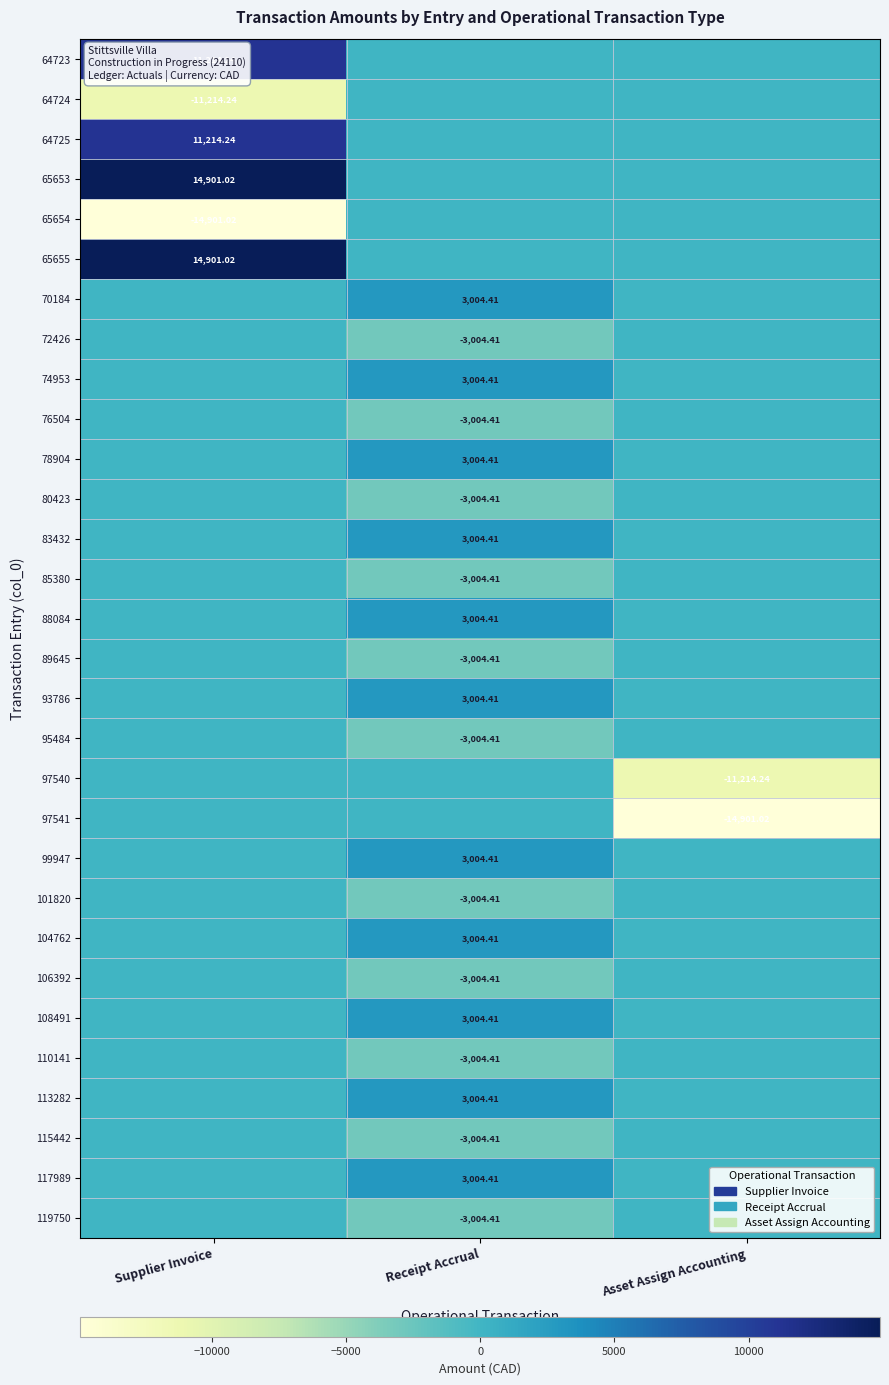

What is the greatest value displayed?

14901.0